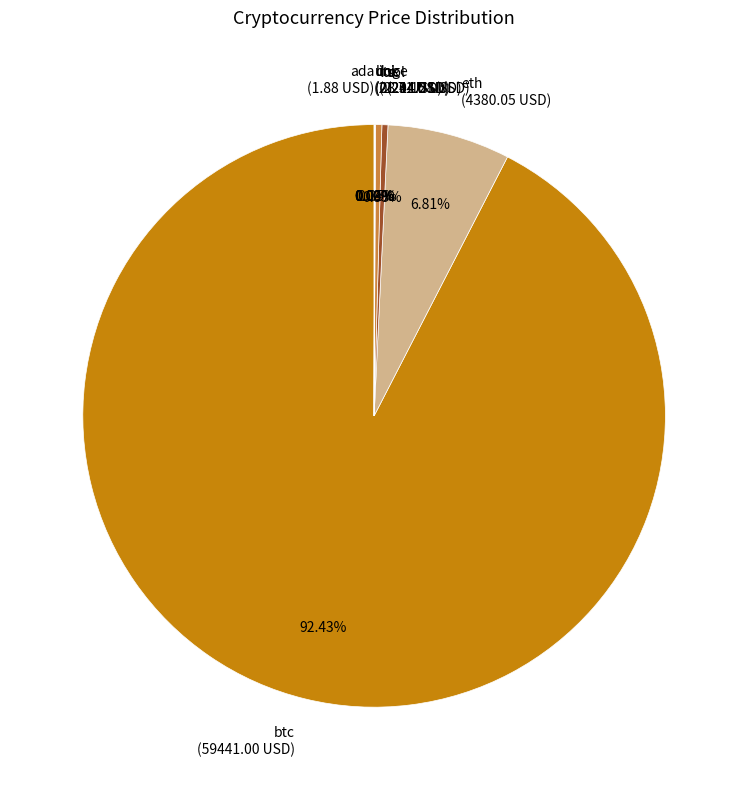

Does any single category account for the majority?

Yes